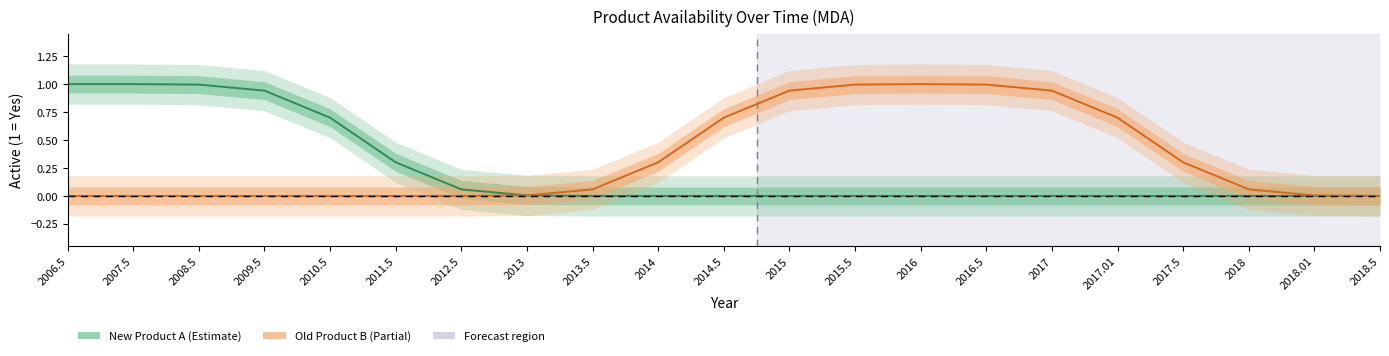

True or false: Old Product B (SOC) has a value of 0.9 at 2017.

True